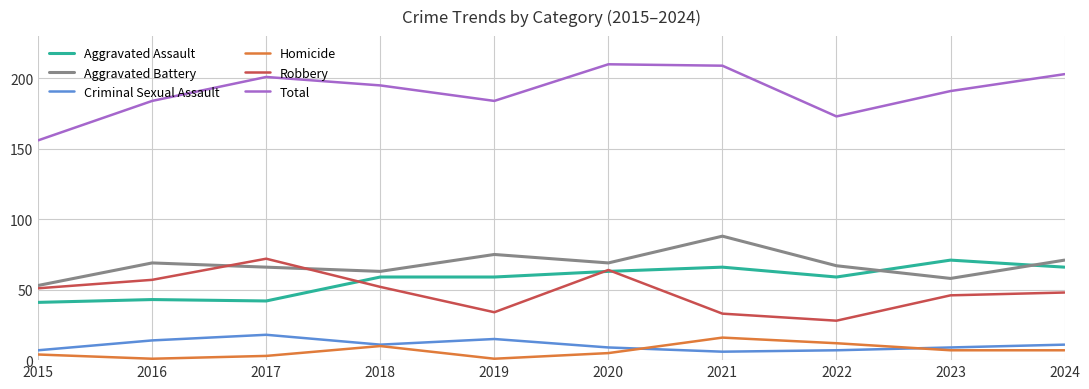

What is the difference between the maximum and minimum values in the Total series?

54